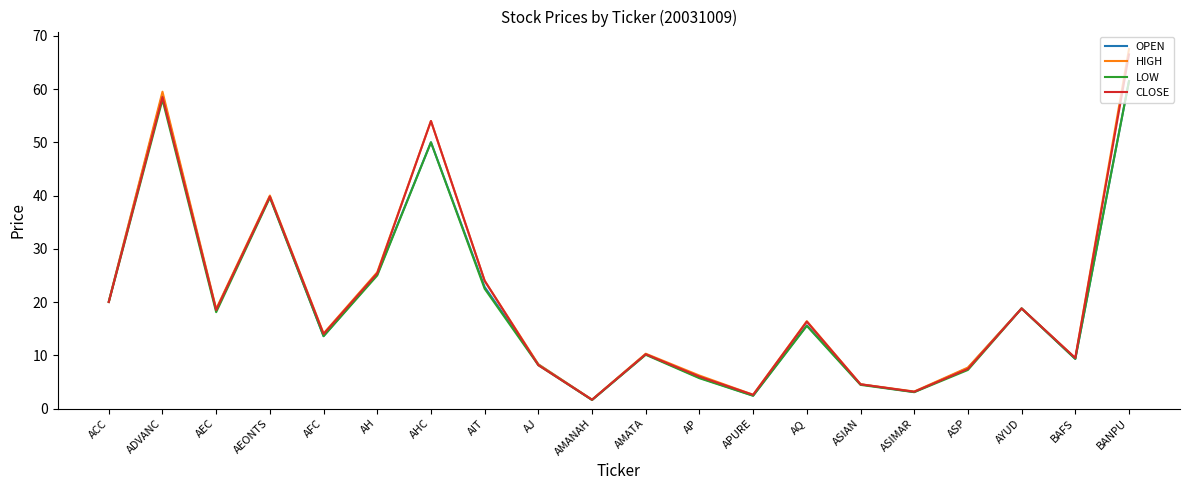

How many values in the LOW series are below 15?

10